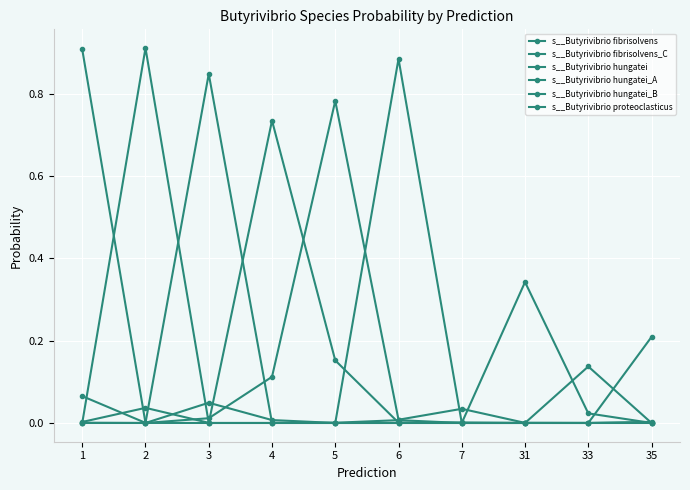

How many data points does each series have?

10